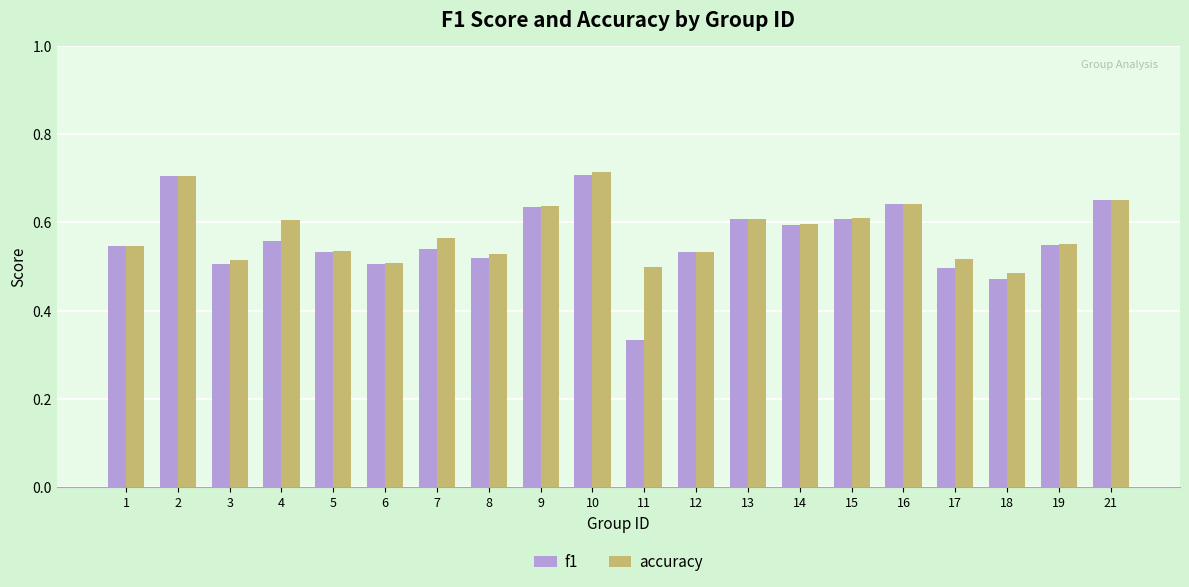

True or false: accuracy has a value of 0.5 at 6.

True